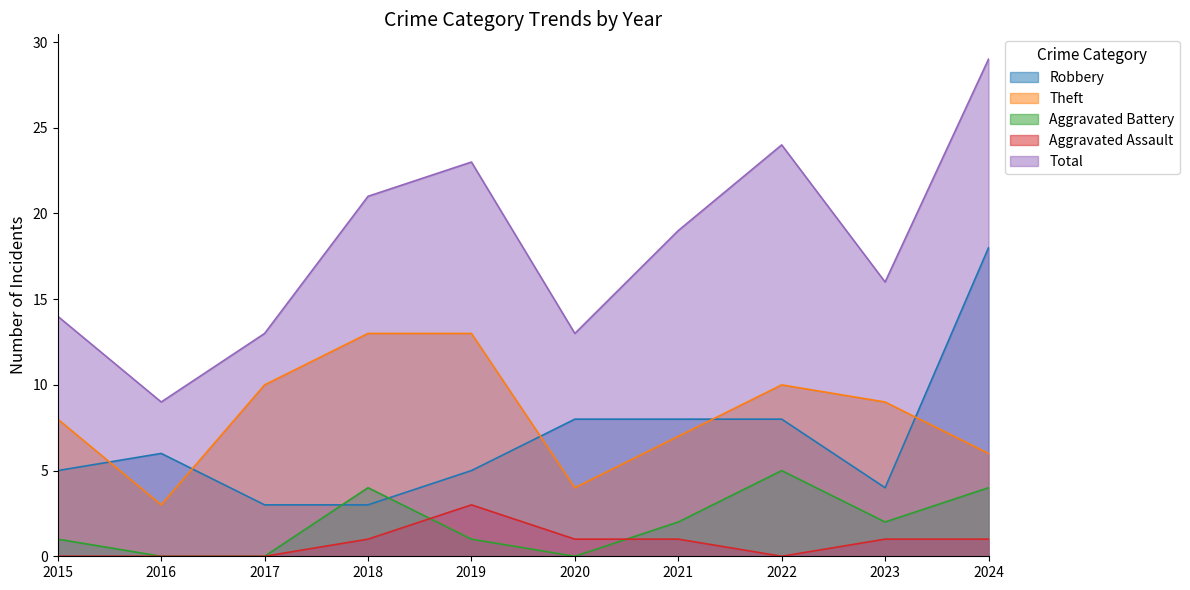

Reading left to right, extract all data points from this chart.

Robbery: 2015=5	2016=6	2017=3	2018=3	2019=5	2020=8	2021=8	2022=8	2023=4	2024=18
Theft: 2015=8	2016=3	2017=10	2018=13	2019=13	2020=4	2021=7	2022=10	2023=9	2024=6
Aggravated Battery: 2015=1	2016=0	2017=0	2018=4	2019=1	2020=0	2021=2	2022=5	2023=2	2024=4
Aggravated Assault: 2015=0	2016=0	2017=0	2018=1	2019=3	2020=1	2021=1	2022=0	2023=1	2024=1
Total: 2015=14	2016=9	2017=13	2018=21	2019=23	2020=13	2021=19	2022=24	2023=16	2024=29